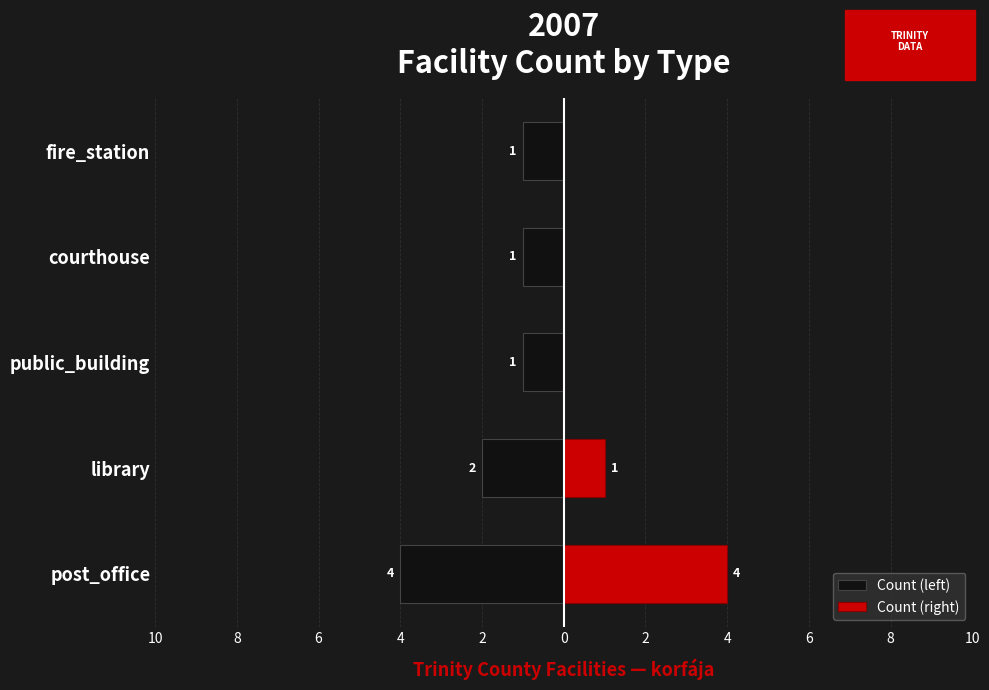

True or false: Count (right) has a value of -3 at public_building.

False